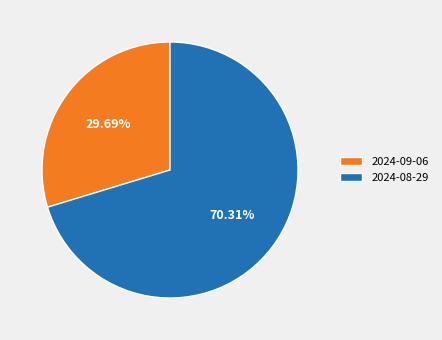

Which category accounts for the majority?

2024-08-29